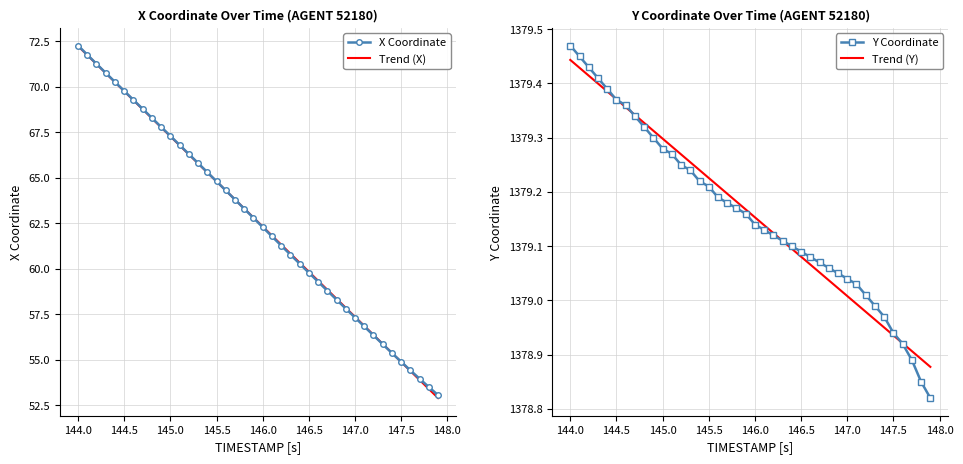

Reading left to right, what are all the values shown in this chart?

X: 72.3	71.8	71.3	70.8	70.3	69.8	69.3	68.8	68.3	67.8	67.3	66.8	66.3	65.8	65.3	64.8	64.3	63.8	63.3	62.8	62.3	61.8	61.3	60.8	60.3	59.8	59.3	58.8	58.3	57.8	57.3	56.8	56.3	55.9	55.4	54.9	54.4	54.0	53.5	53.1
Y: 1379.5	1379.5	1379.4	1379.4	1379.4	1379.4	1379.4	1379.3	1379.3	1379.3	1379.3	1379.3	1379.2	1379.2	1379.2	1379.2	1379.2	1379.2	1379.2	1379.2	1379.1	1379.1	1379.1	1379.1	1379.1	1379.1	1379.1	1379.1	1379.1	1379.0	1379.0	1379.0	1379.0	1379.0	1379.0	1378.9	1378.9	1378.9	1378.8	1378.8